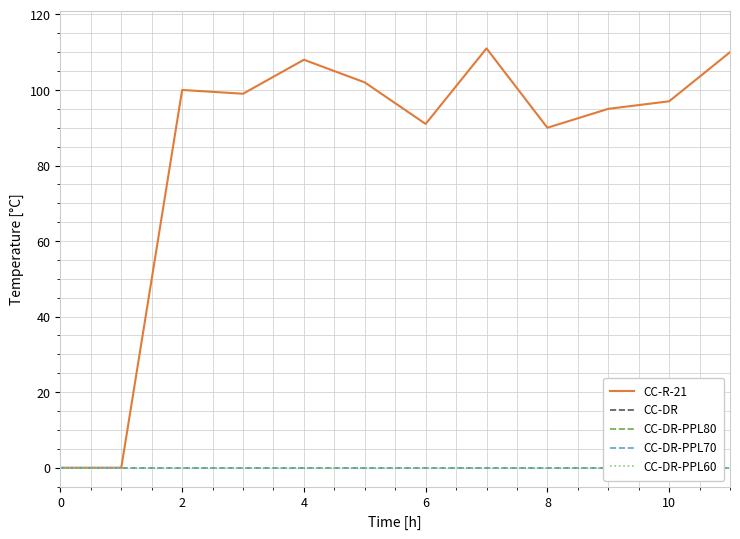

At which category does the chart reach its peak across all series?

7